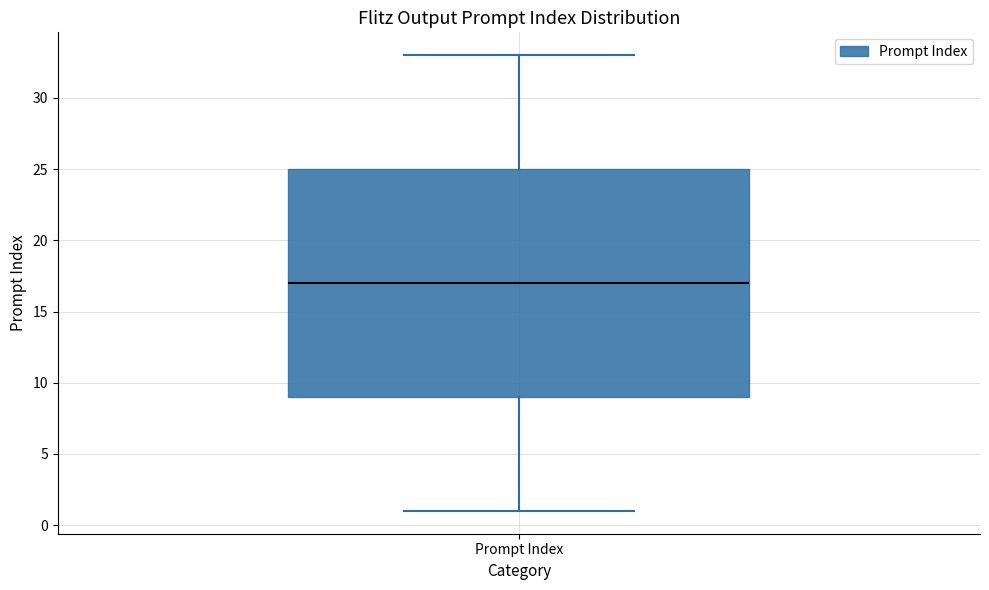

Read this box plot against the y-axis: the position of the median line, the range covered by the box, and the ends of both whiskers. The values are not printed on the chart, so give them approximately, as read against the axis.

median 17, box 9 to 25, whiskers 1 to 33